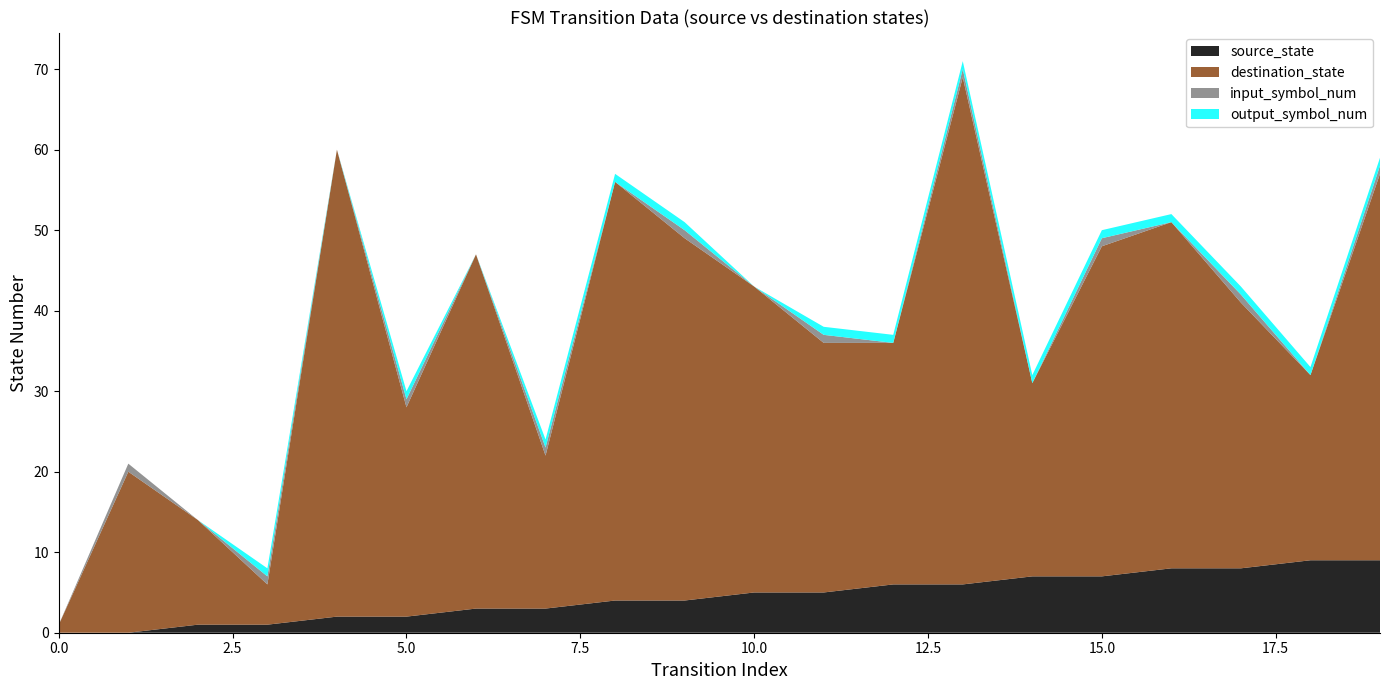

Reading left to right, what are all the values shown in this chart?

source_state: 0=0	1=0	2=1	3=1	4=2	5=2	6=3	7=3	8=4	9=4	10=5	11=5	12=6	13=6	14=7	15=7	16=8	17=8	18=9	19=9
destination_state: 0=1	1=20	2=13	3=5	4=58	5=26	6=44	7=19	8=52	9=45	10=38	11=31	12=30	13=63	14=24	15=41	16=43	17=33	18=23	19=48
input_symbol_num: 0=0	1=1	2=0	3=1	4=0	5=1	6=0	7=1	8=0	9=1	10=0	11=1	12=0	13=1	14=0	15=1	16=0	17=1	18=0	19=1
output_symbol_num: 0=0	1=0	2=0	3=1	4=0	5=1	6=0	7=1	8=1	9=1	10=0	11=1	12=1	13=1	14=1	15=1	16=1	17=1	18=1	19=1